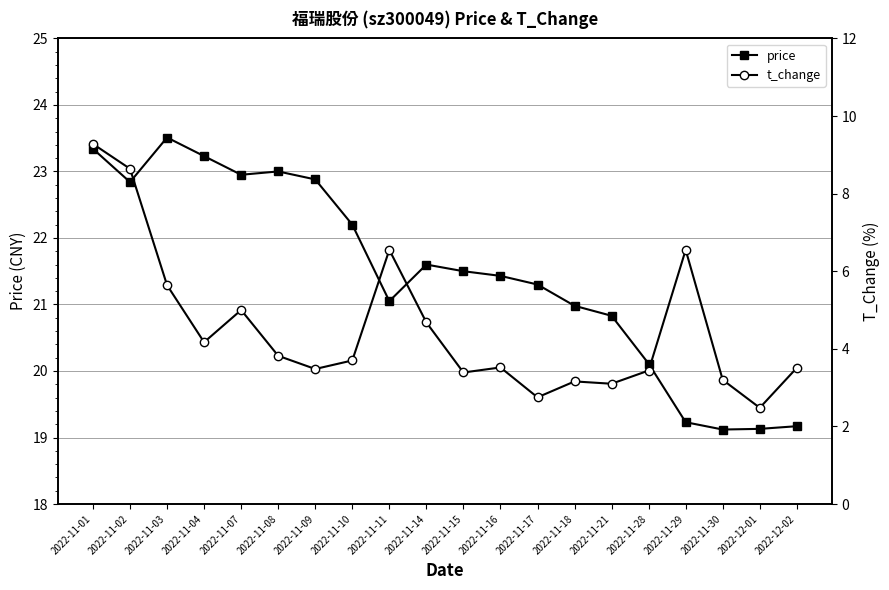

What are all the series names shown in the legend?

price, t_change